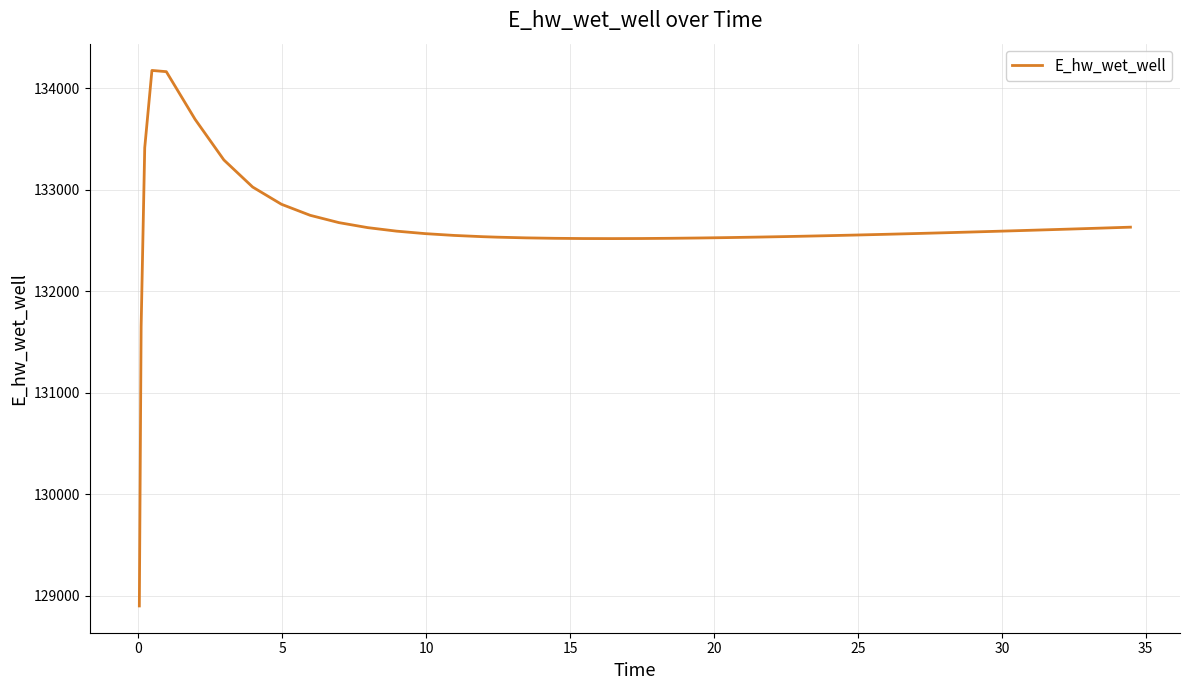

What is the difference between the maximum and minimum values?

5273.3